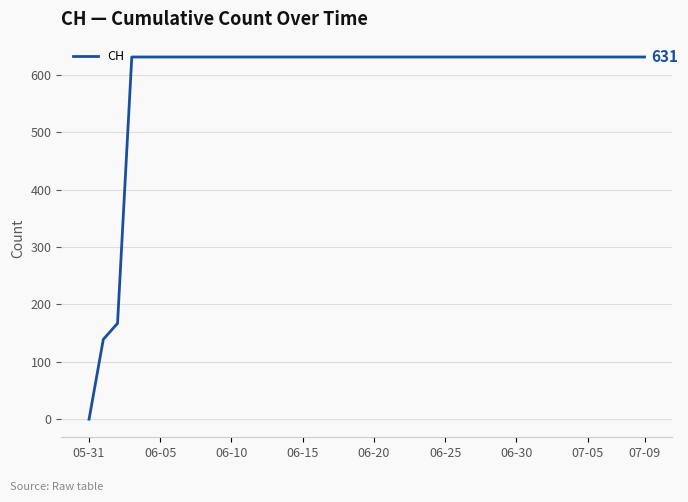

What is the difference between the maximum and minimum values?

631